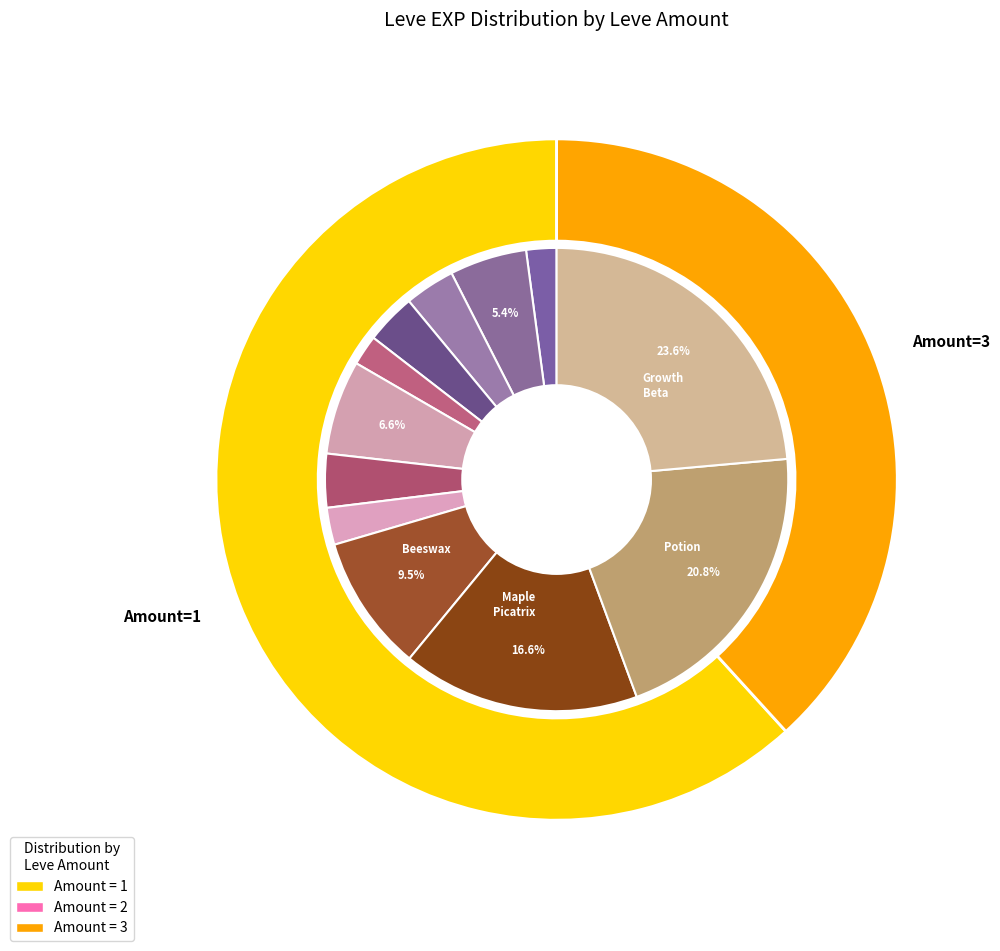

The 1 (Beeswax) slice represents 22% of the pie. True or false?

False